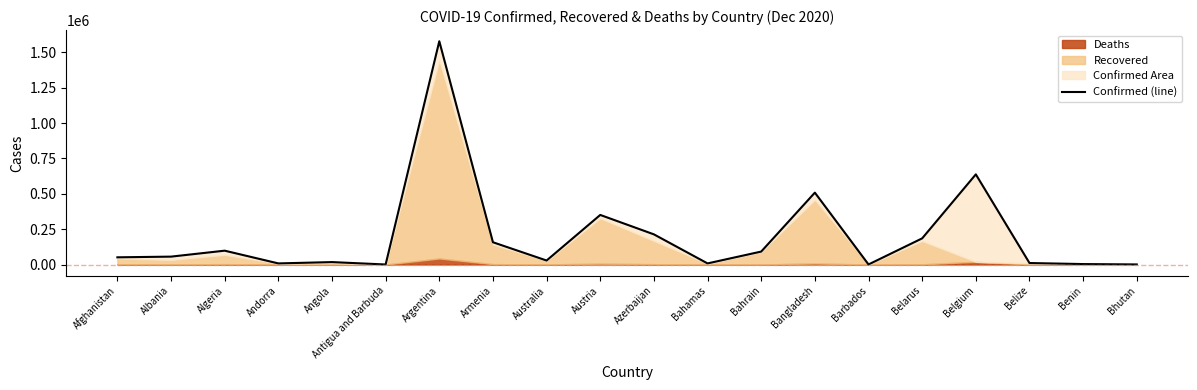

How many lines are shown in the chart?

1